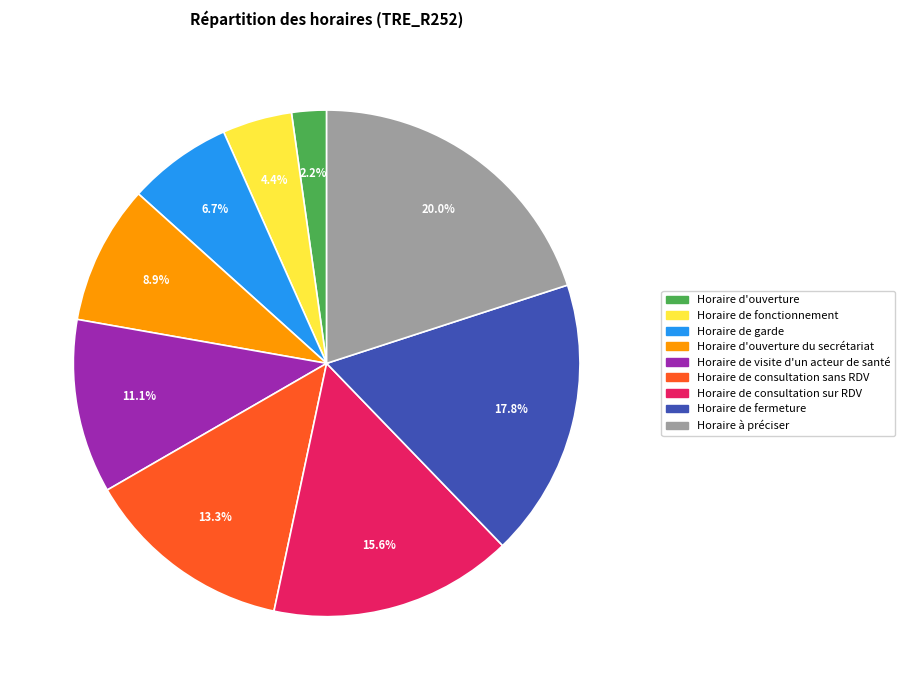

Which slice is the smallest?

Horaire d'ouverture